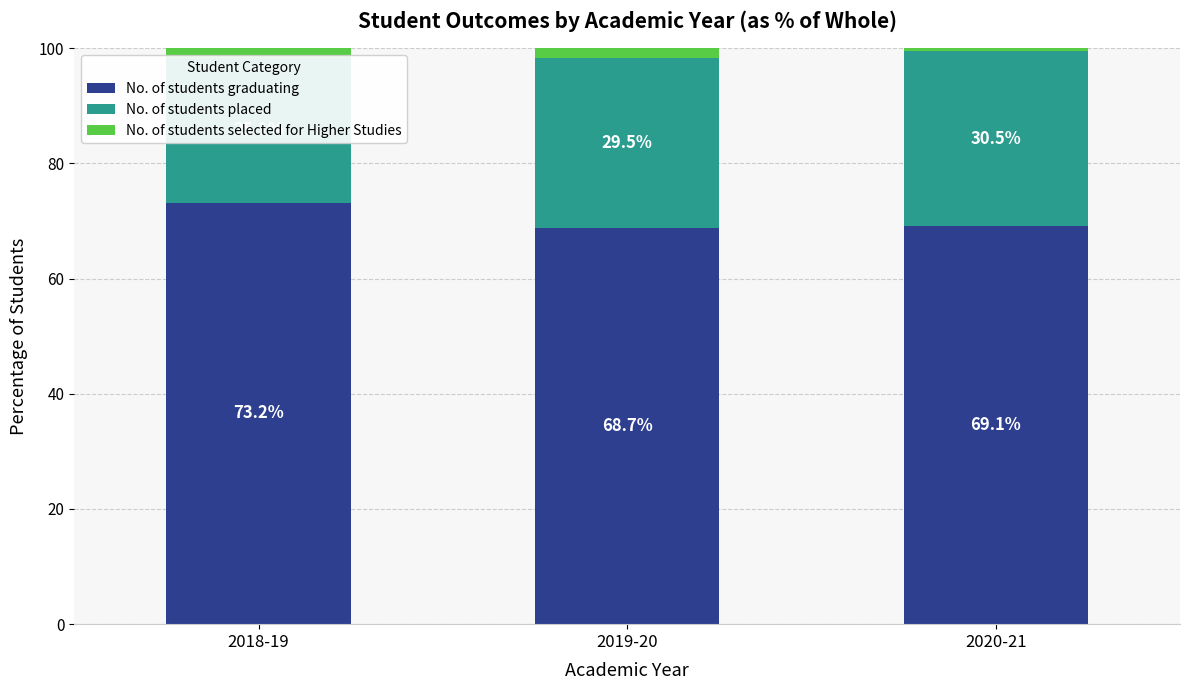

True or false: No. of students placed has a value of 29.5 at 2019-20.

True